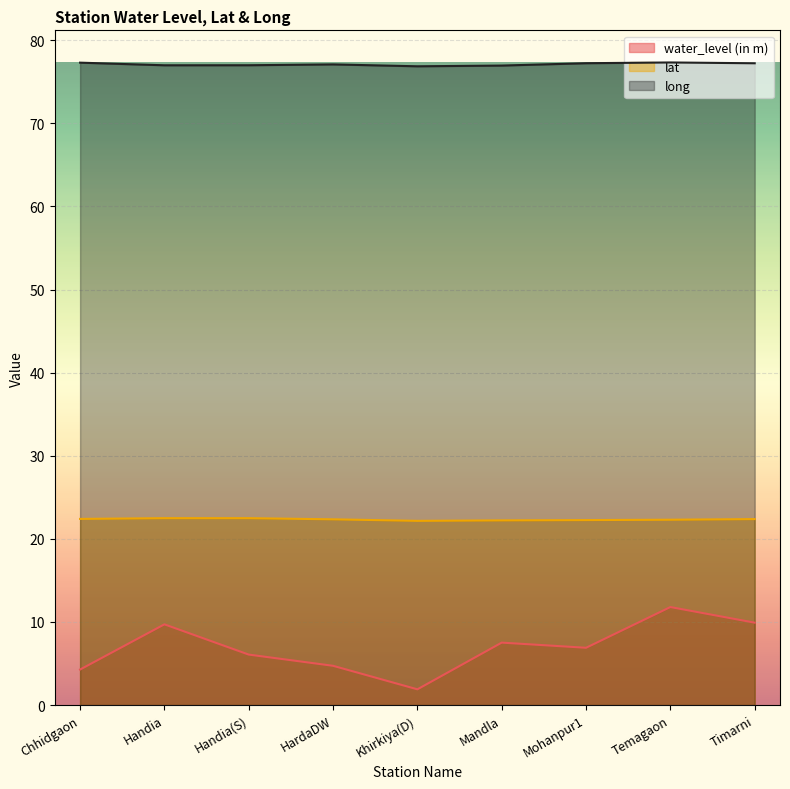

What is the maximum value for long?

77.3